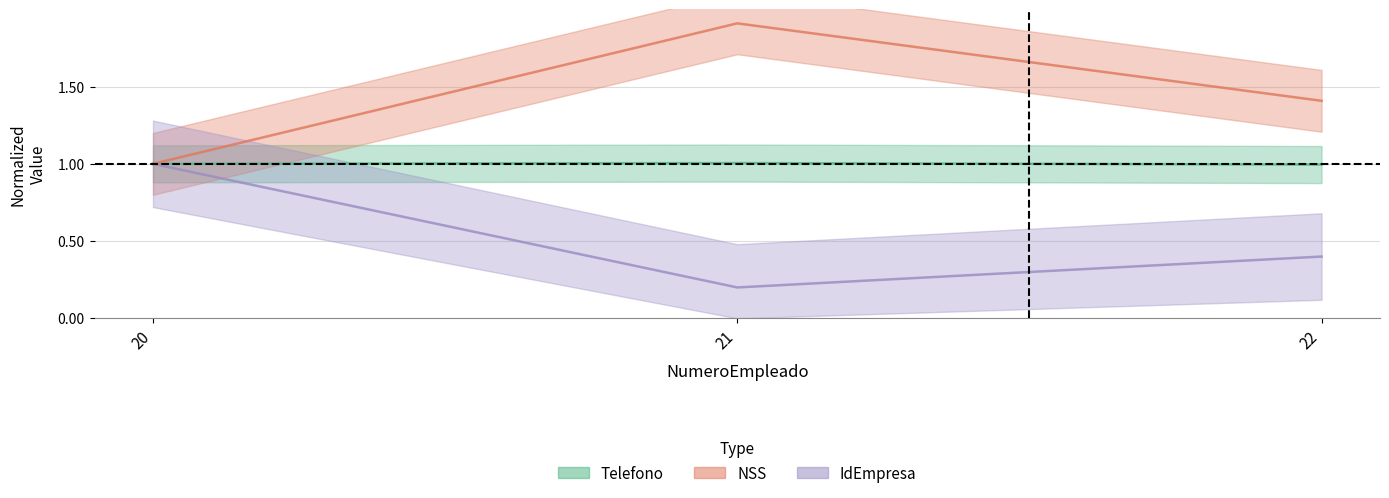

At which category is the sum across all series the highest?

21